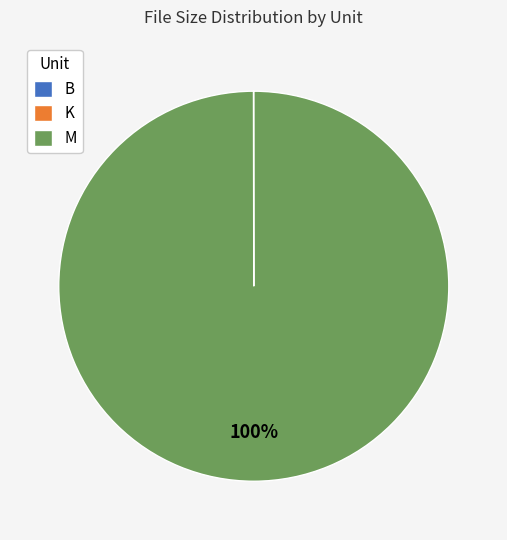

True or false: M accounts for 94% of the total.

False